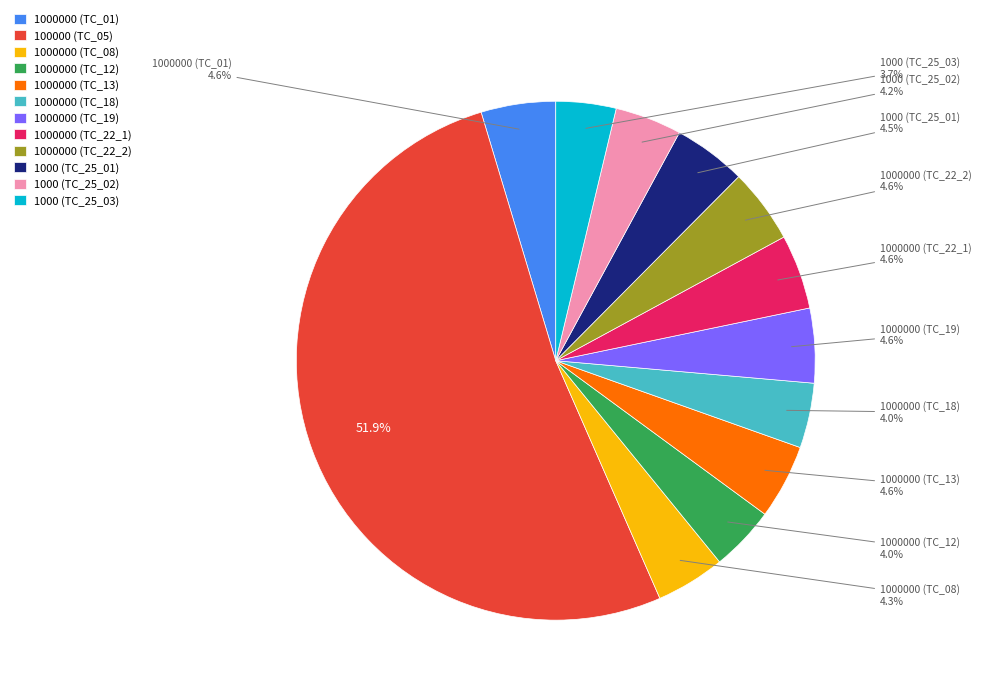

To the nearest percent, what is the combined percentage of 100000 (TC_05) and 1000 (TC_25_03)?

56%